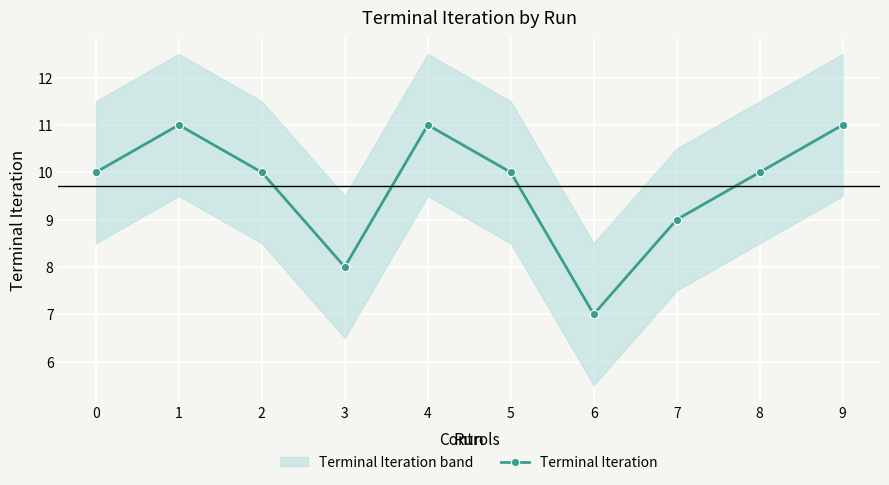

Which category has the highest value across all series?

1